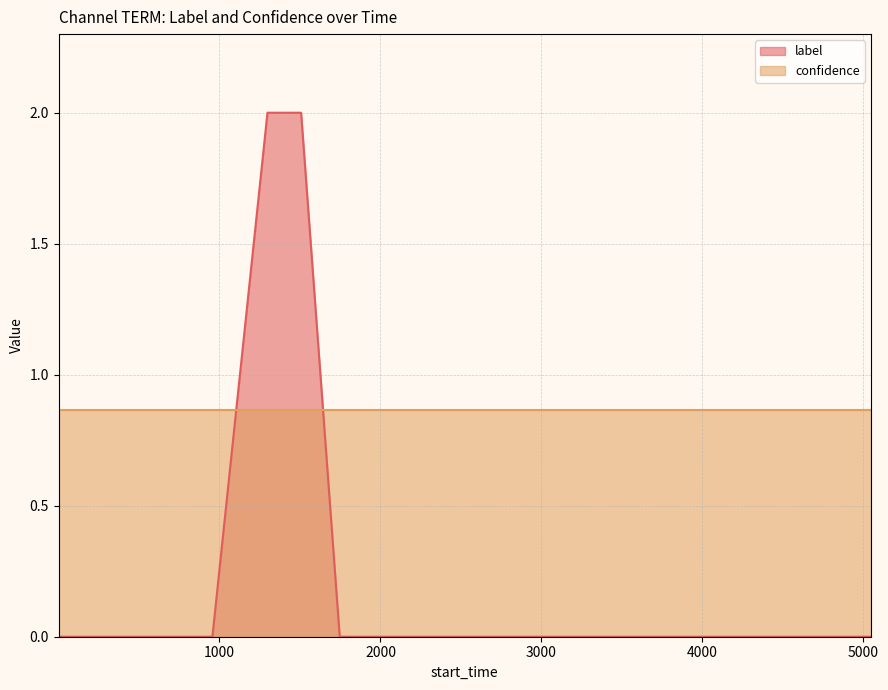

List the series in order of their overall mean, highest first.

confidence, label